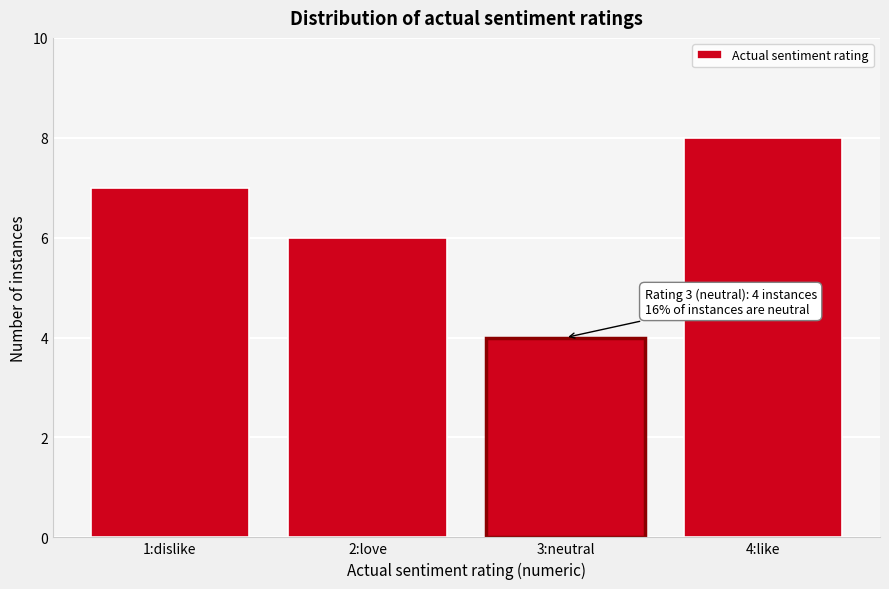

Reading right to left, extract all data points from this chart.

4:like=8	3:neutral=4	2:love=6	1:dislike=7